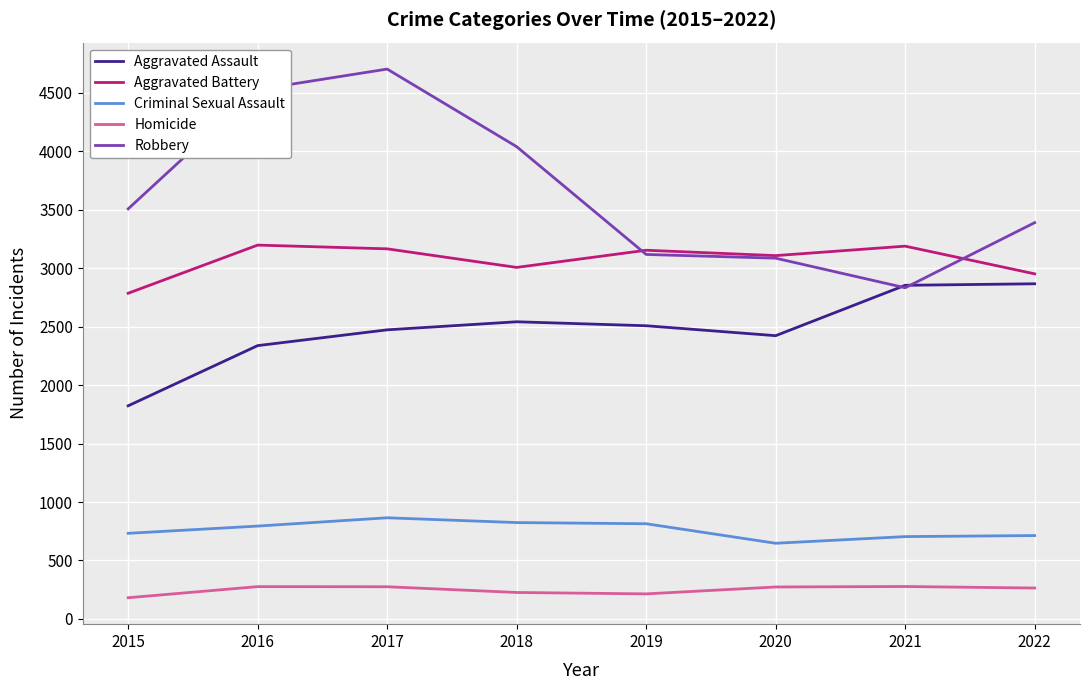

Does the chart display data point markers on the line(s)?

No